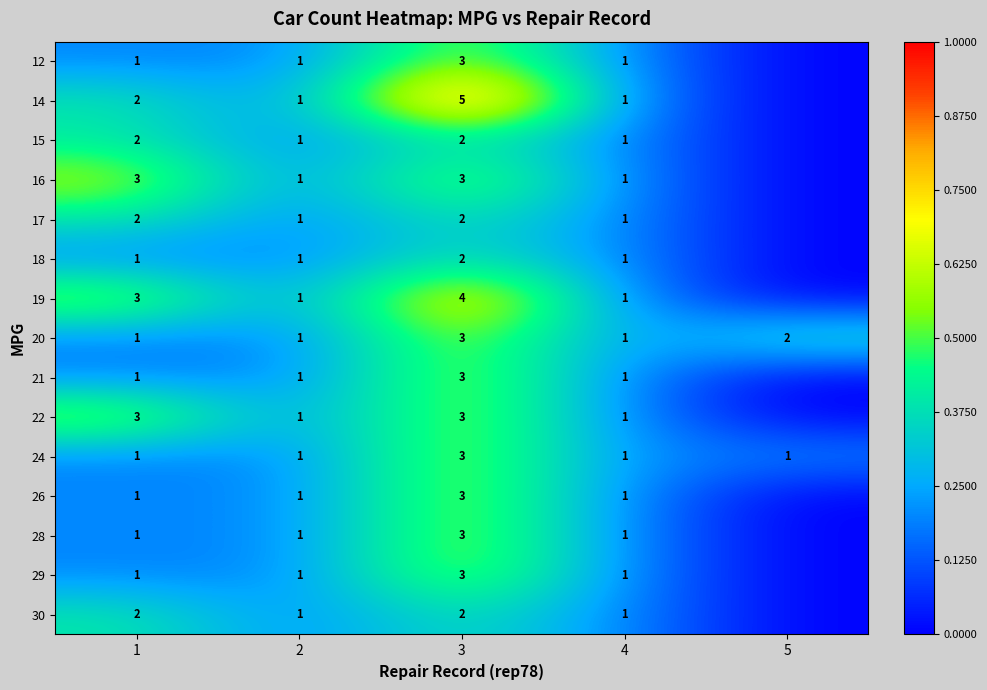

True or false: 16 has a value of 2 at 2.

False